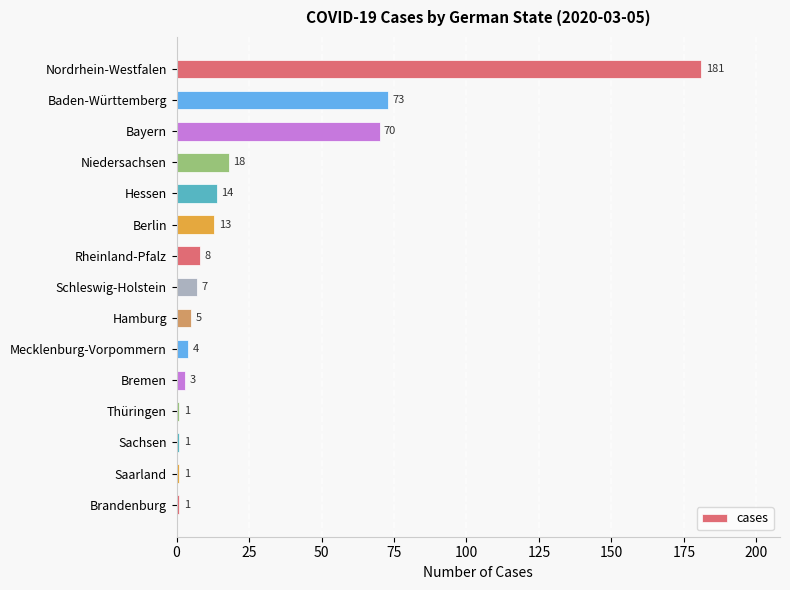

Does the chart contain any negative values?

No